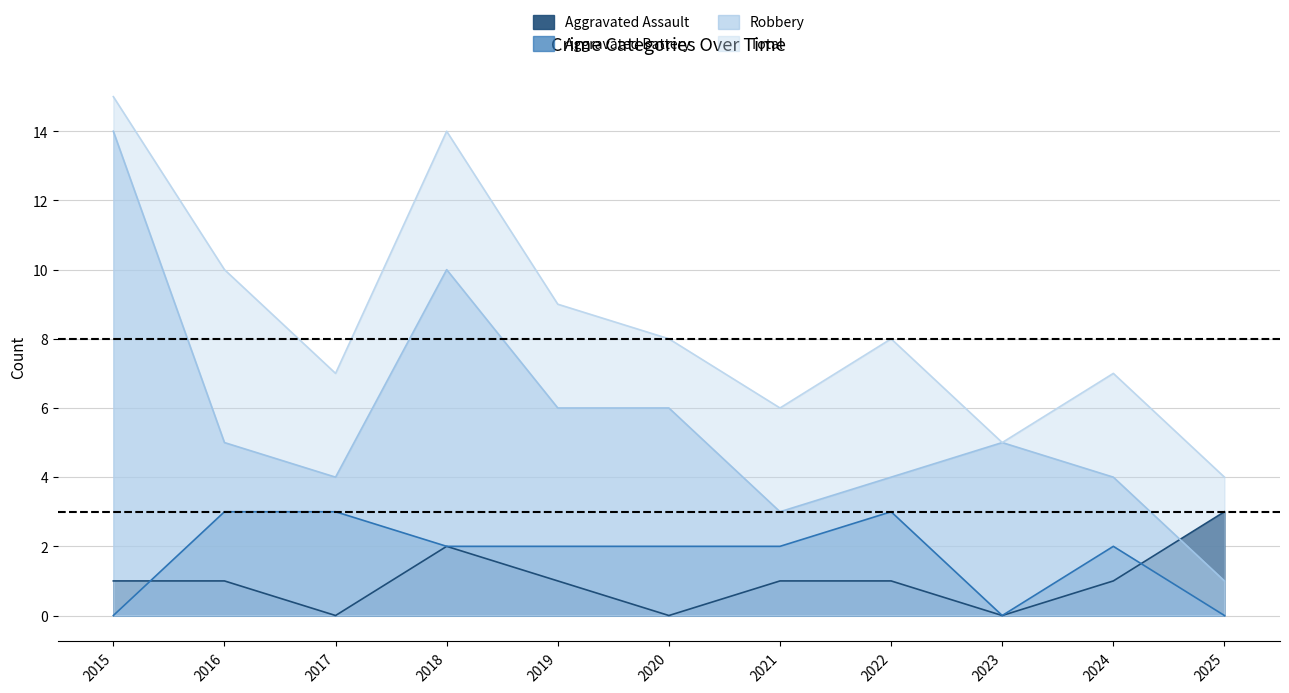

At which category does Aggravated Battery reach its first local peak?

2022